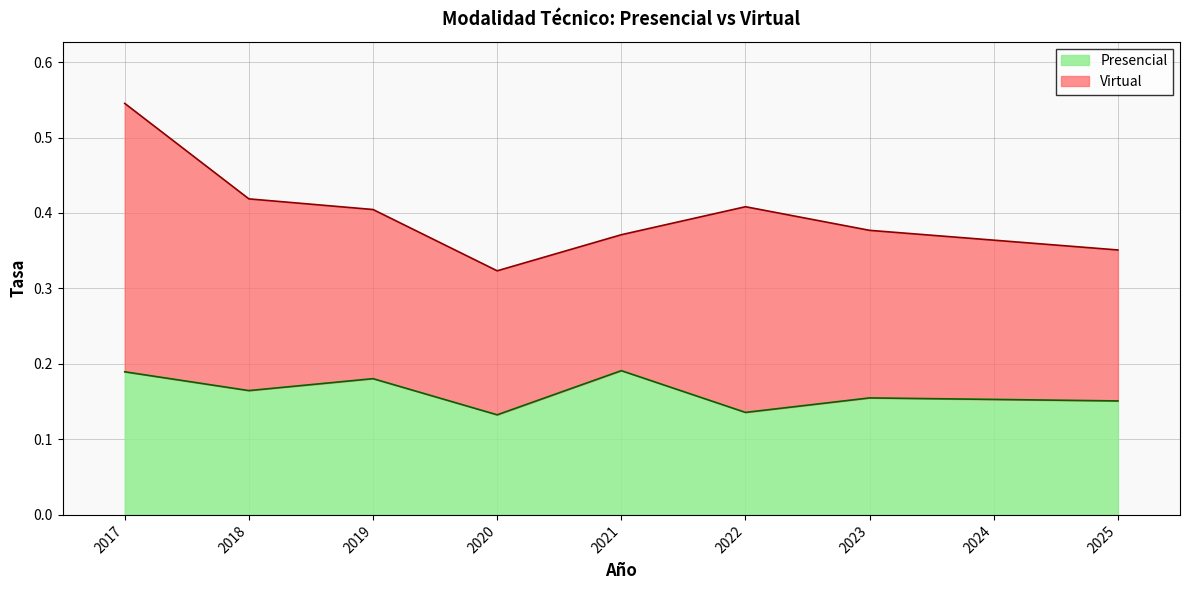

Between 2018 and 2017, which is larger?

2017